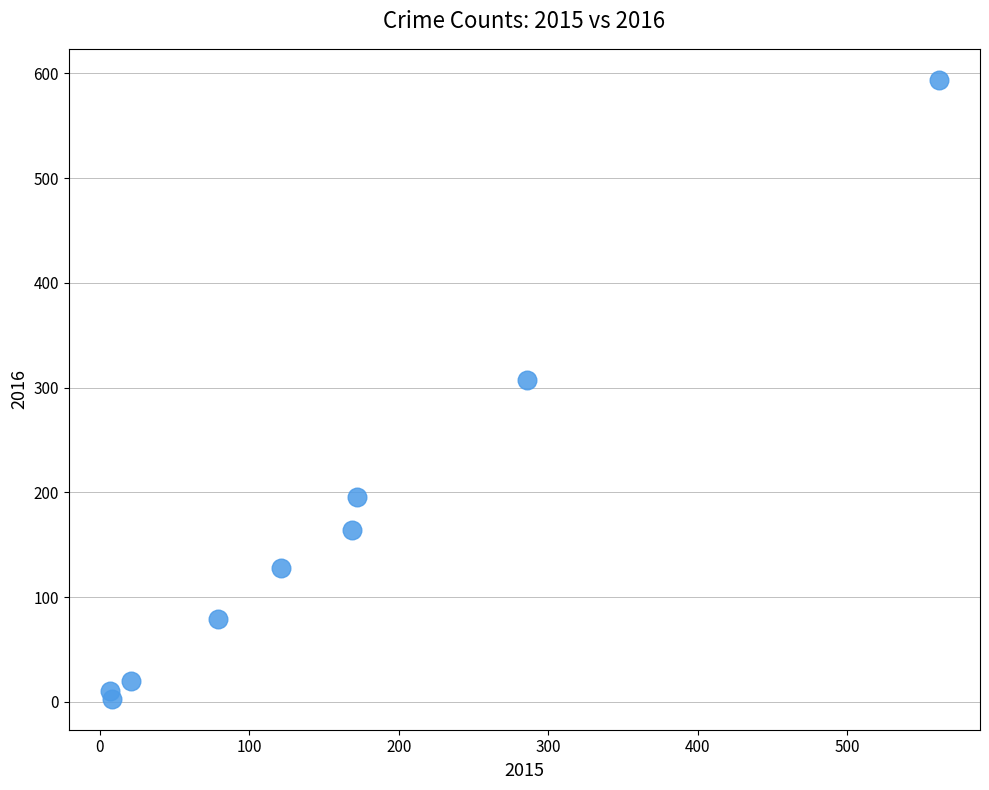

What Y value in the scatter plot is closest to 298?

307